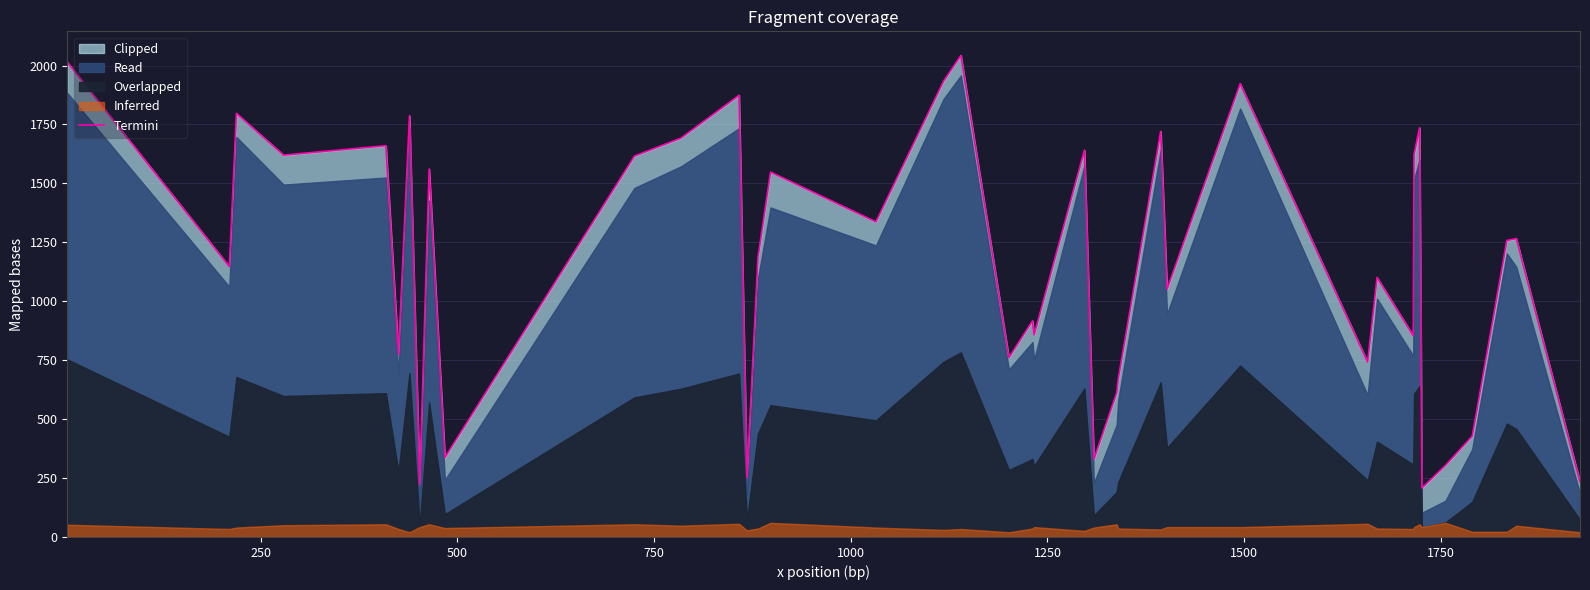

What is the value of the 40th point from the left?

234